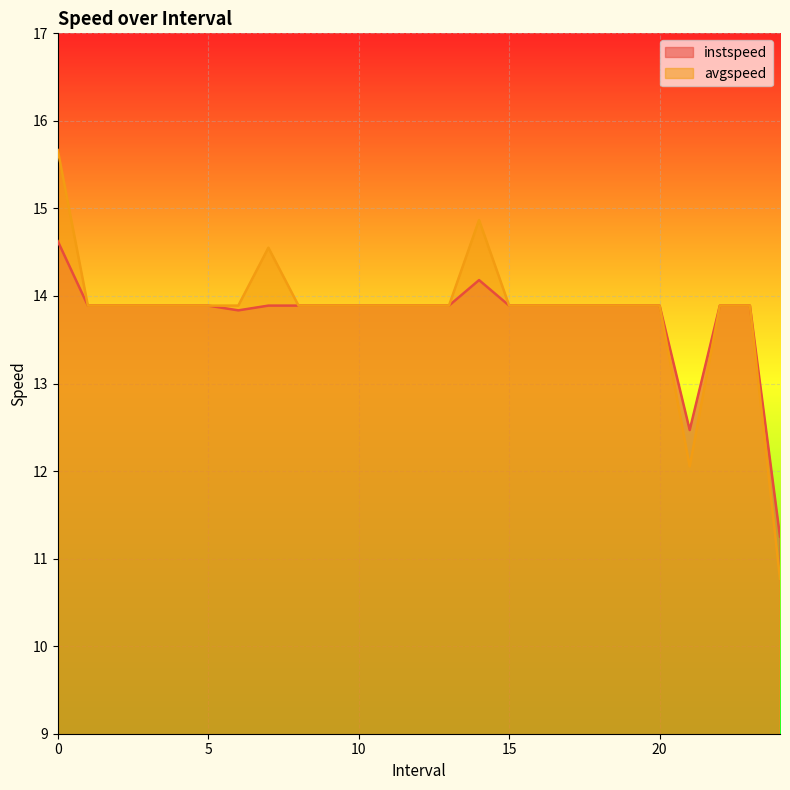

True or false: instspeed and avgspeed cross at least once.

False